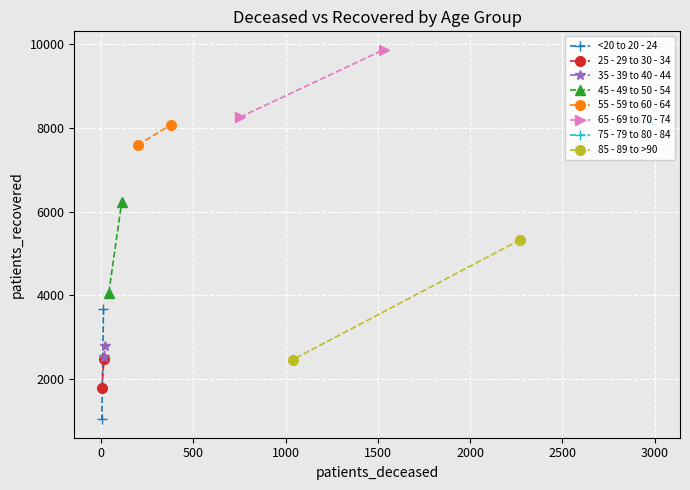

What is the sum of all patients_deceased values?

11953